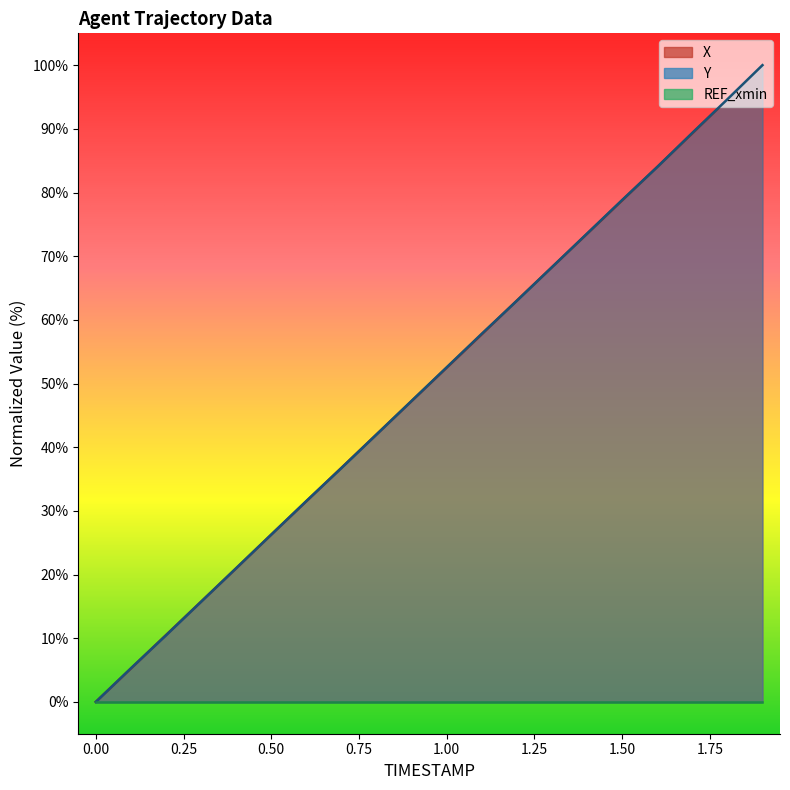

Between 0.0 and 1.7, which series saw the biggest shift?

Y